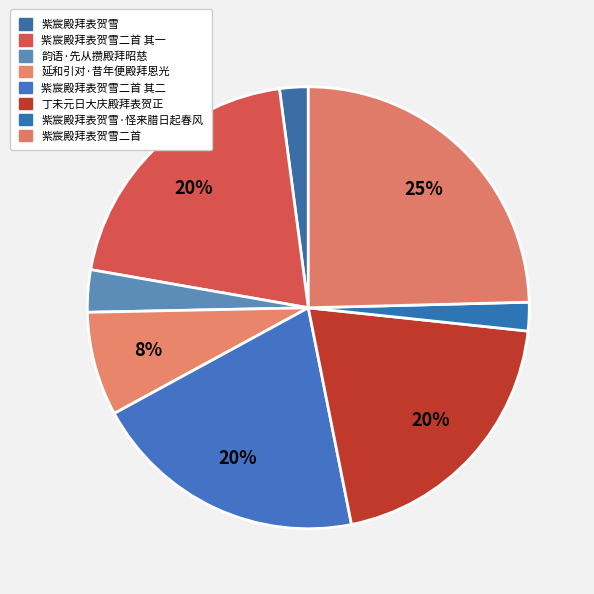

How much of the chart is everything except 韵语·先从攒殿拜昭慈?

96.9%